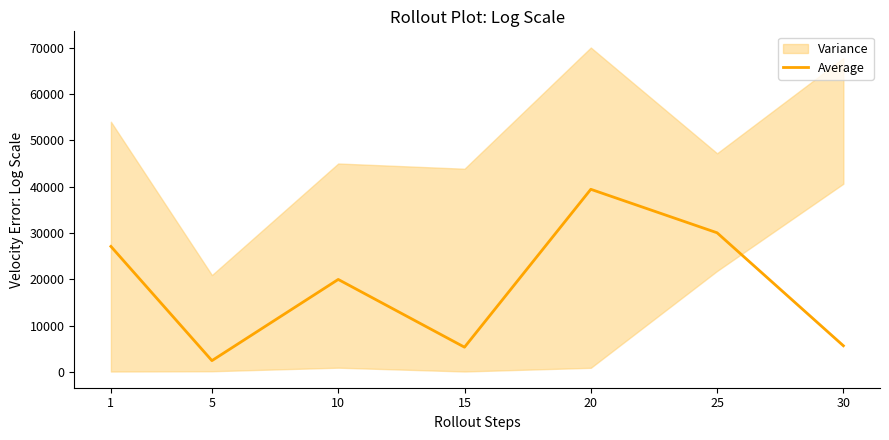

The chart shows a value of 20008 at 10. True or false?

True